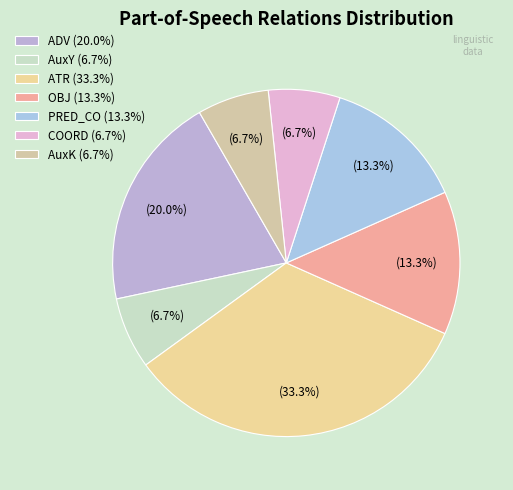

To the nearest percent, what is the average slice percentage?

14%